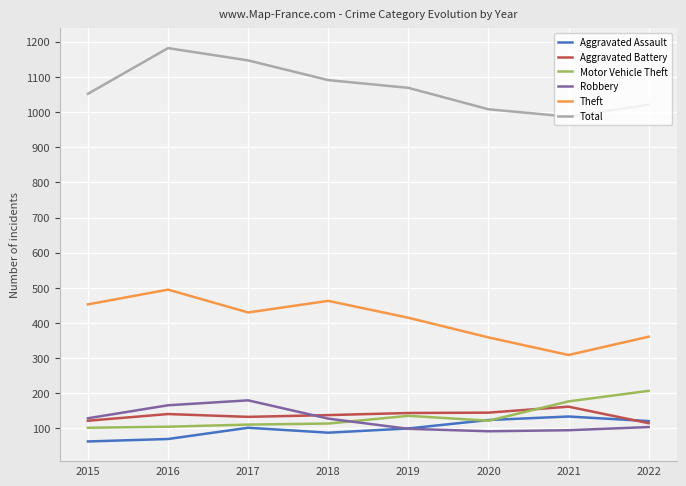

What is the greatest value displayed?

1182